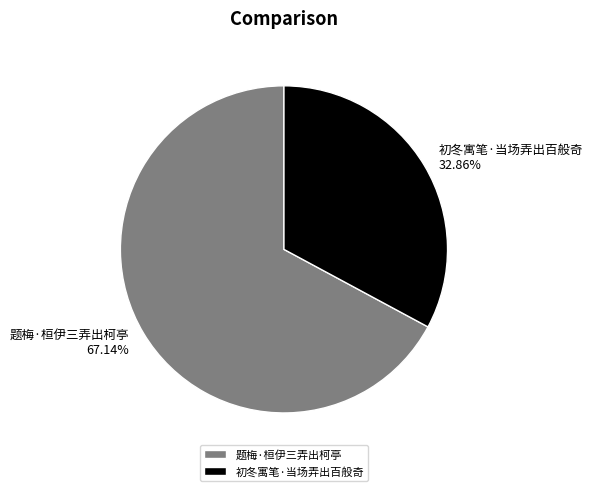

To the nearest percent, what is the combined percentage of 初冬寓笔·当场弄出百般奇 and 题梅·桓伊三弄出柯亭?

100%